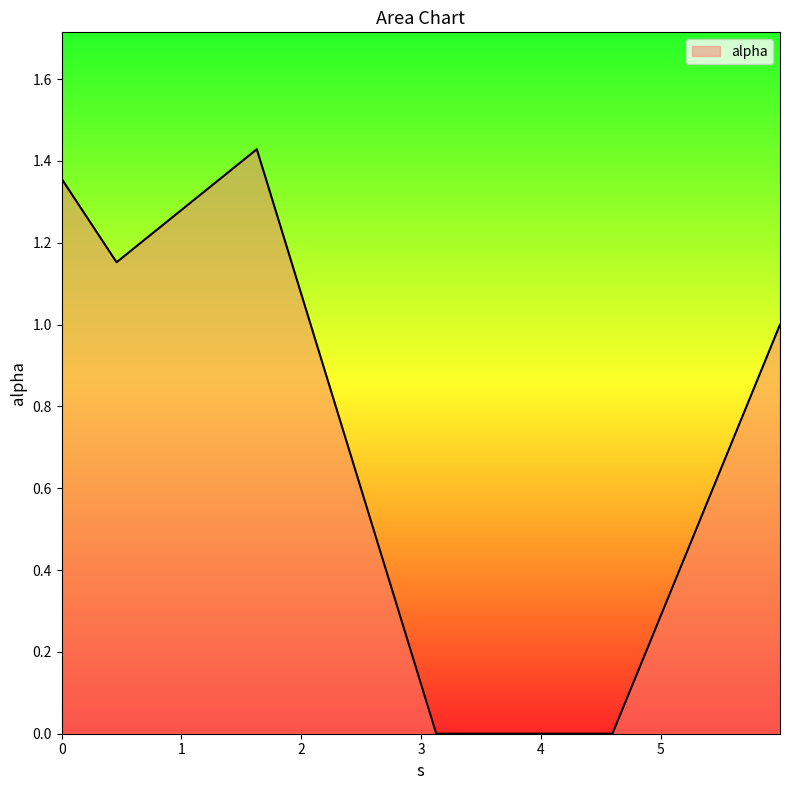

True or false: the data has more than 0 interior local peaks.

True